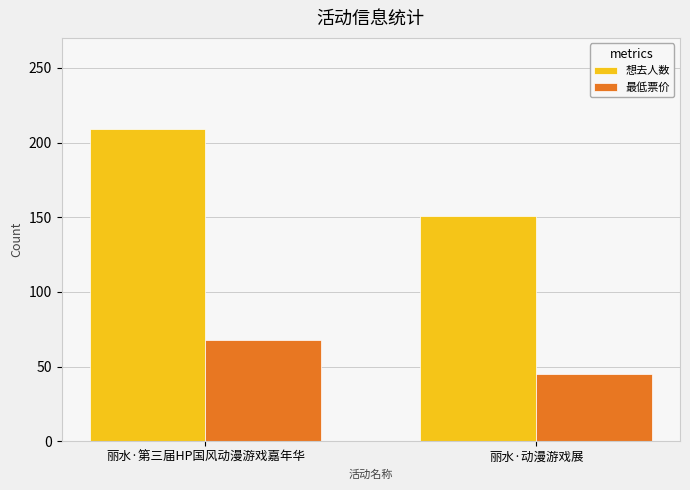

What is the label of the 2nd bar from the left?

丽水·动漫游戏展